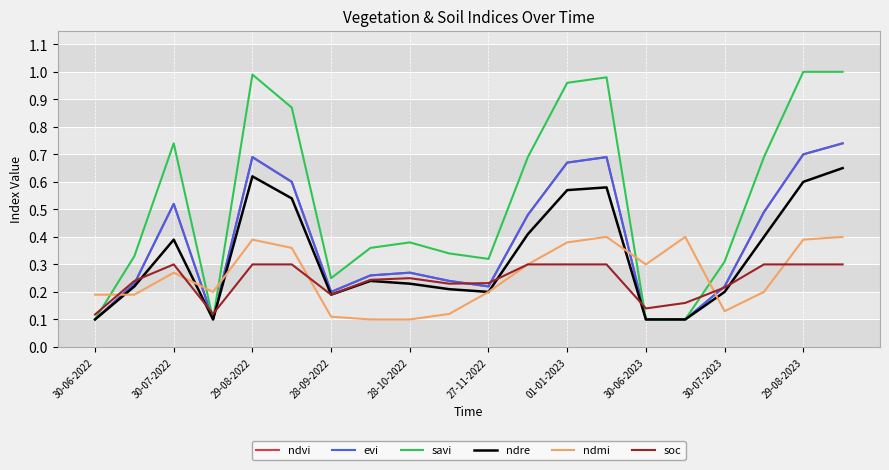

At which category is the sum across all series the highest?

19